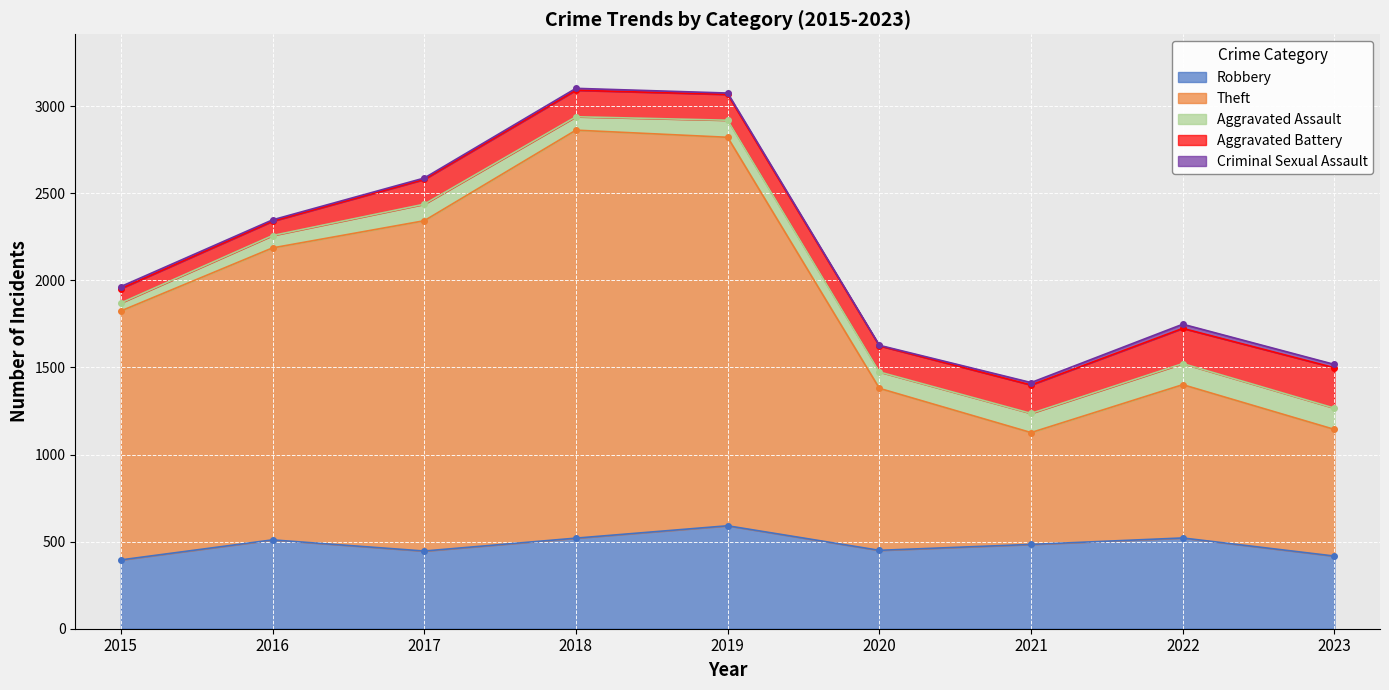

At which label does Aggravated Assault first exceed 95?

2019